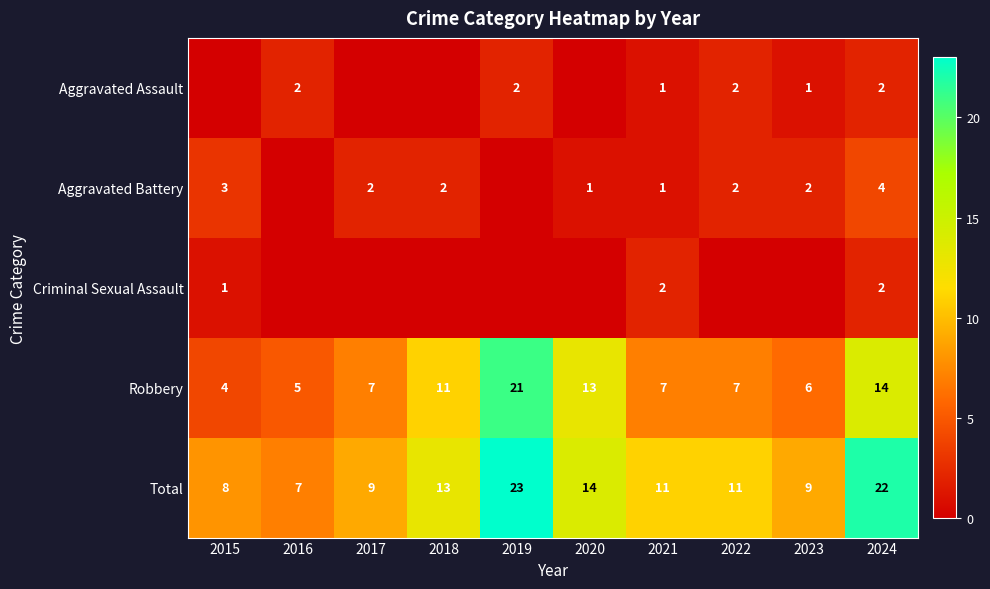

Is the value of Aggravated Battery at 2021 greater than the value of Aggravated Assault at 2016?

No